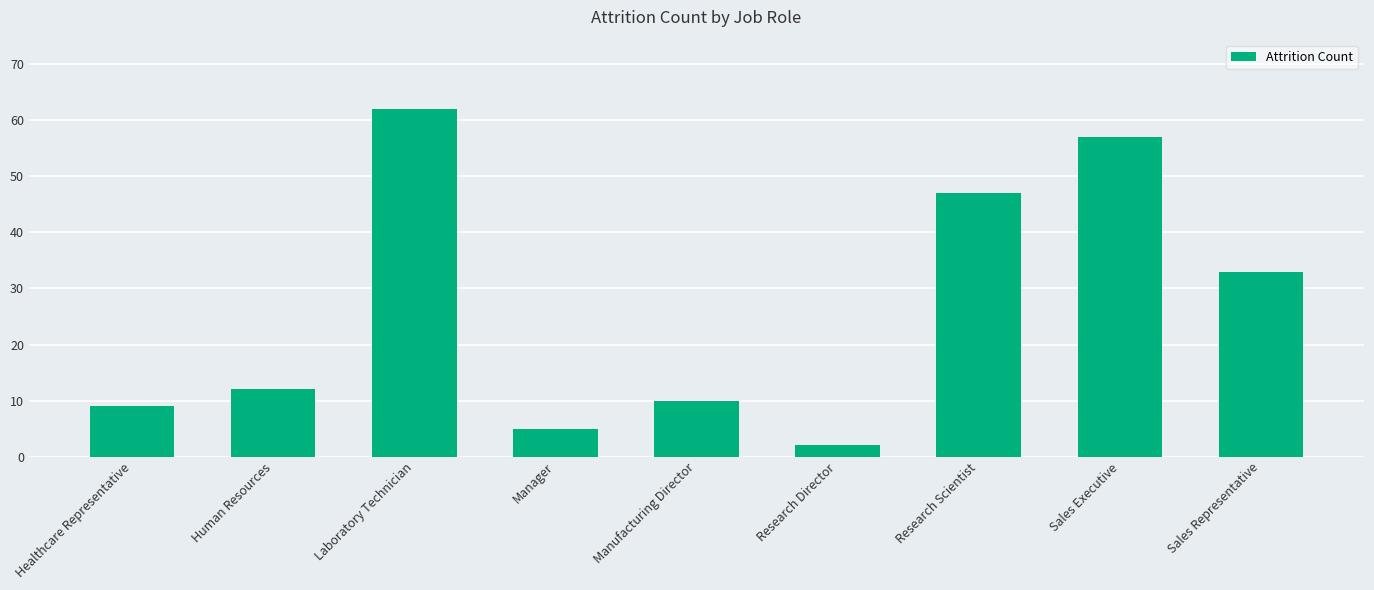

Where is the data nearest to the value 32?

Sales Representative